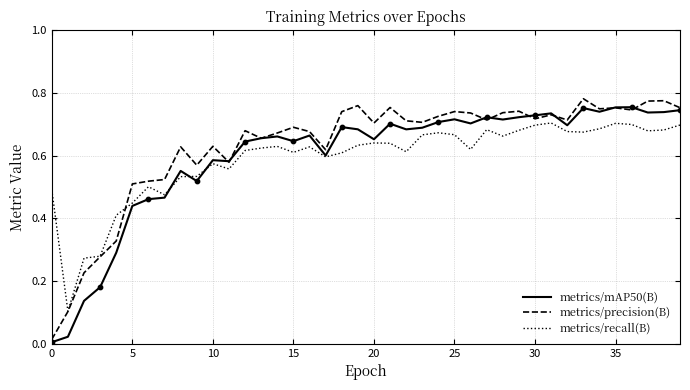

At how many categories does at least one series exceed 0?

40